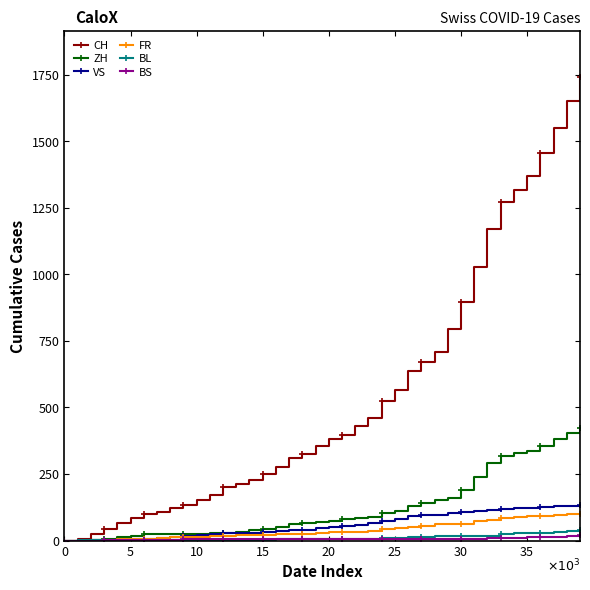

Does the chart display data point markers on the line(s)?

Yes